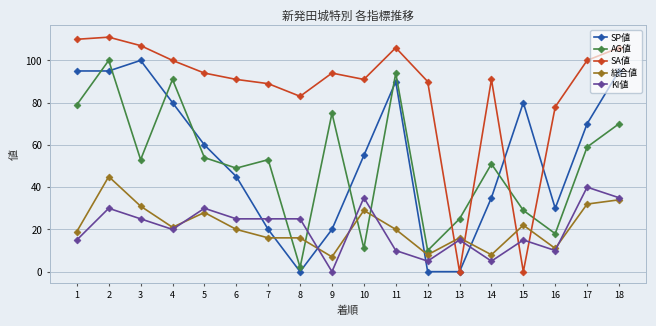

At 7, list the series in order from smallest to largest.

総合値, SP値, KI値, AG値, SA値